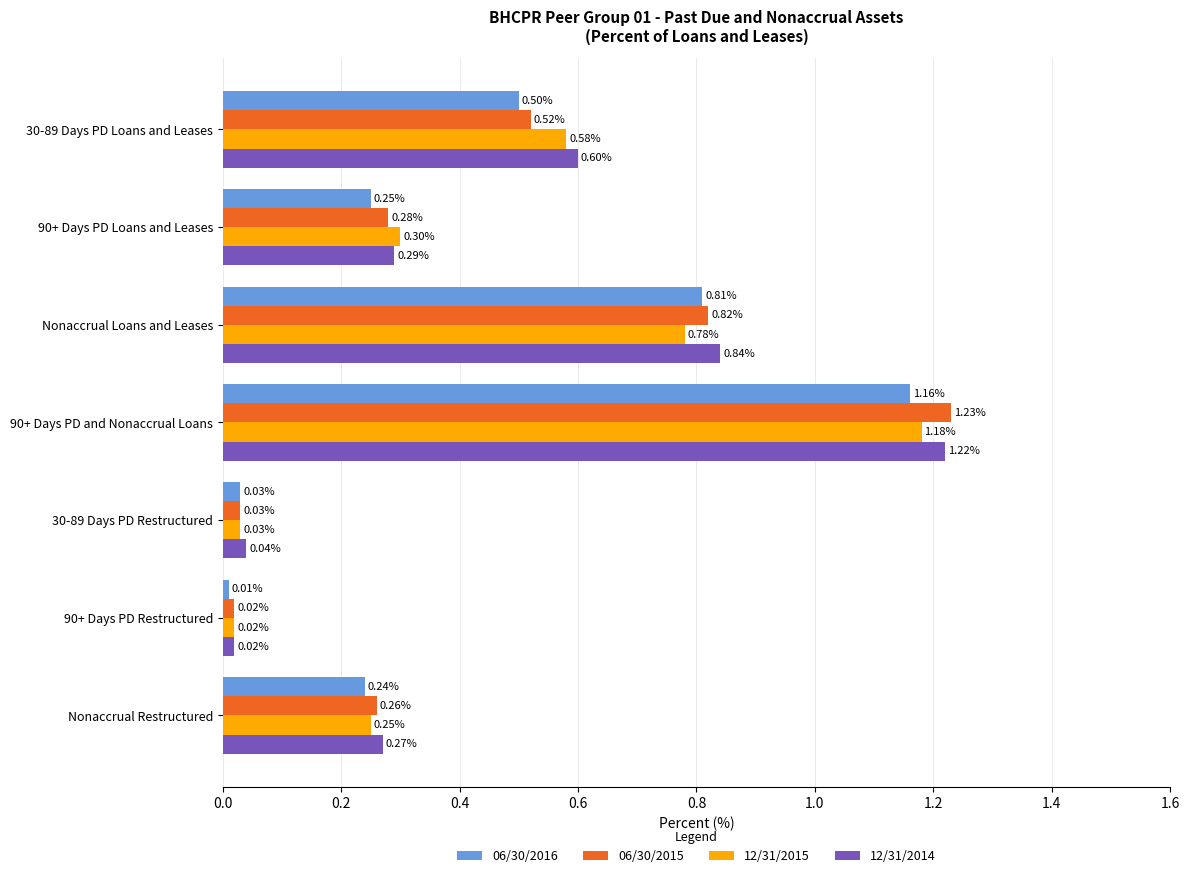

What is the sum of all 12/31/2015 values?

3.1